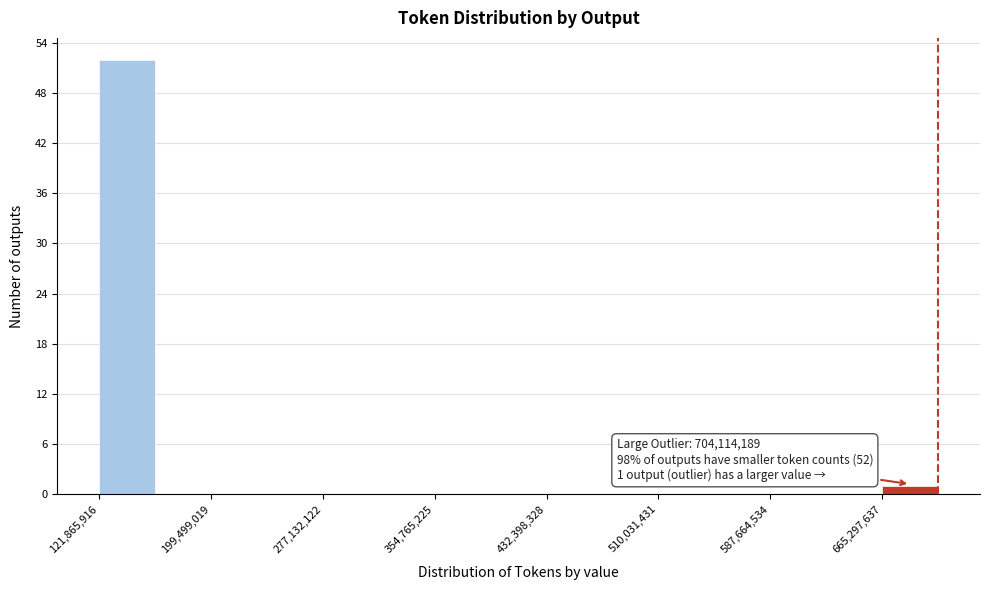

Read against the x-axis, roughly where is the centre of the tallest bar?

140000000